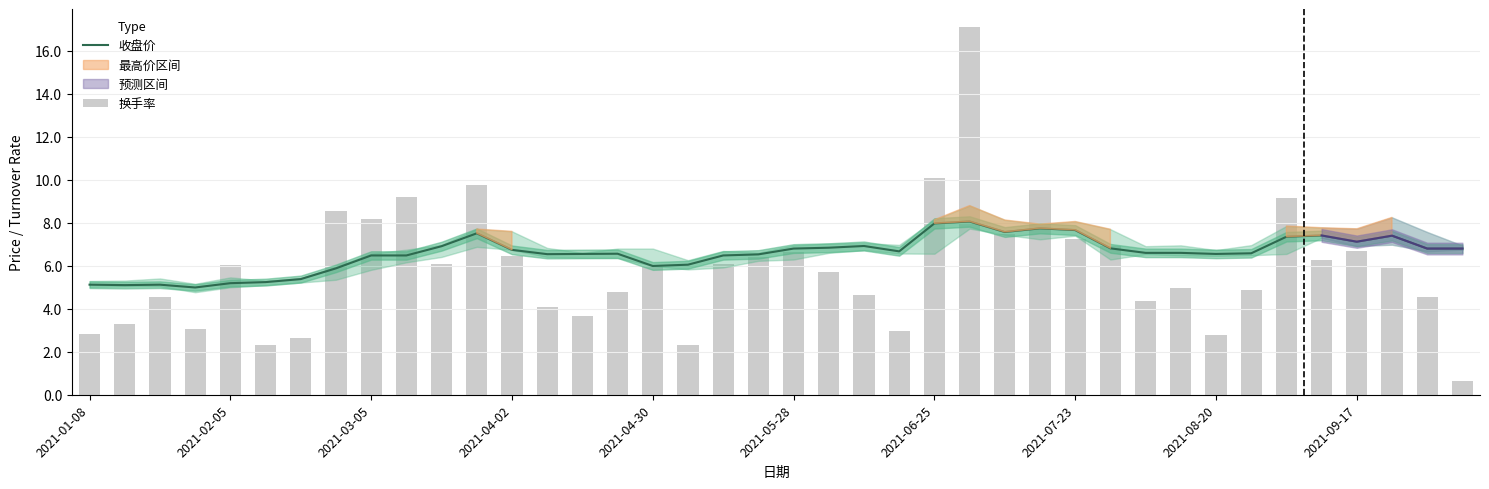

What is the total value across all series at 39?

7.4